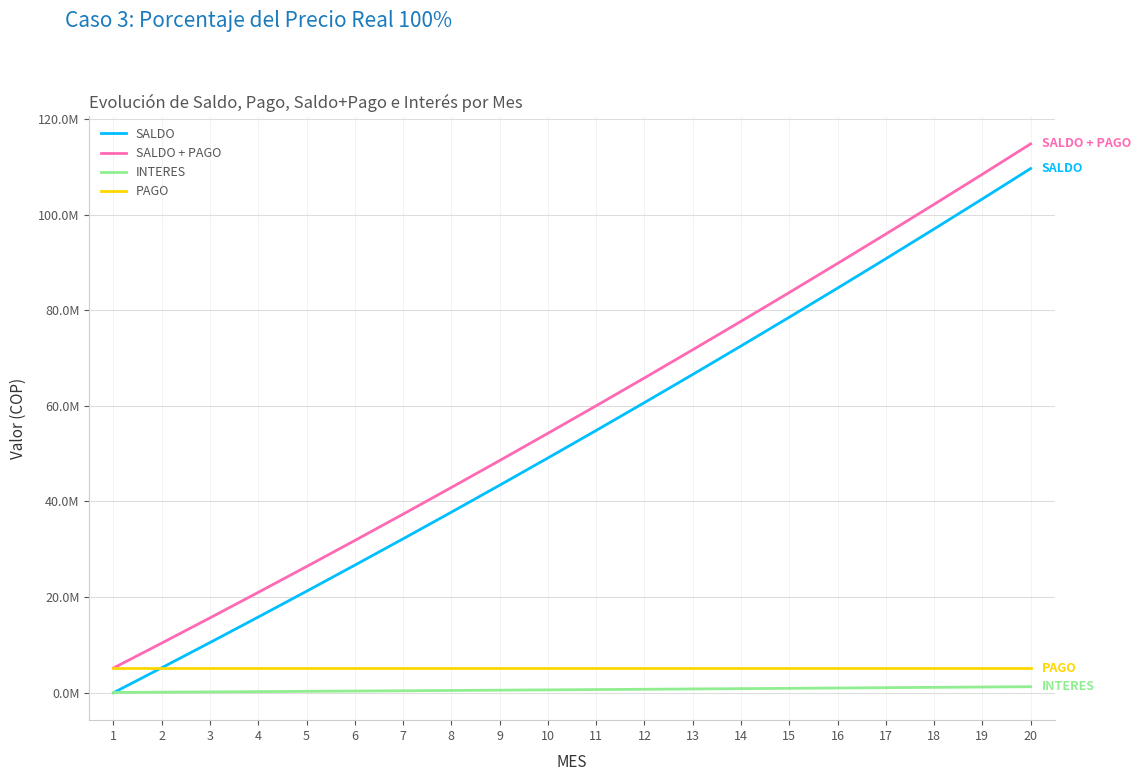

Reading left to right, transcribe all the data shown in this chart.

SALDO: 1=0.0	2=5218654.9	3=10494715.1	4=15828811.9	5=21221583.7	6=26673676.1	7=32185741.4	8=37758439.5	9=43392437.3	10=49088409.0	11=54847036.5	12=60669008.8	13=66555022.8	14=72505783.0	15=78522001.5	16=84604398.5	17=90753701.8	18=96970647.4	19=103255979.5	20=109610450.2
SALDO + PAGO: 1=5161874.3	2=10380529.2	3=15656589.4	4=20990686.2	5=26383458.0	6=31835550.4	7=37347615.8	8=42920313.8	9=48554311.6	10=54250283.3	11=60008910.8	12=65830883.1	13=71716897.1	14=77667657.3	15=83683875.9	16=89766272.8	17=95915576.1	18=102132521.8	19=108417853.8	20=114772324.5
INTERES: 1=56780.6	2=114185.8	3=172222.5	4=230897.5	5=290218.0	6=350191.1	7=410823.8	8=472123.5	9=534097.4	10=596753.1	11=660098.0	12=724139.7	13=788885.9	14=854344.2	15=920522.6	16=987429.0	17=1055071.3	18=1123457.7	19=1192596.4	20=1262495.6
PAGO: 1=5161874.3	2=5161874.3	3=5161874.3	4=5161874.3	5=5161874.3	6=5161874.3	7=5161874.3	8=5161874.3	9=5161874.3	10=5161874.3	11=5161874.3	12=5161874.3	13=5161874.3	14=5161874.3	15=5161874.3	16=5161874.3	17=5161874.3	18=5161874.3	19=5161874.3	20=5161874.3